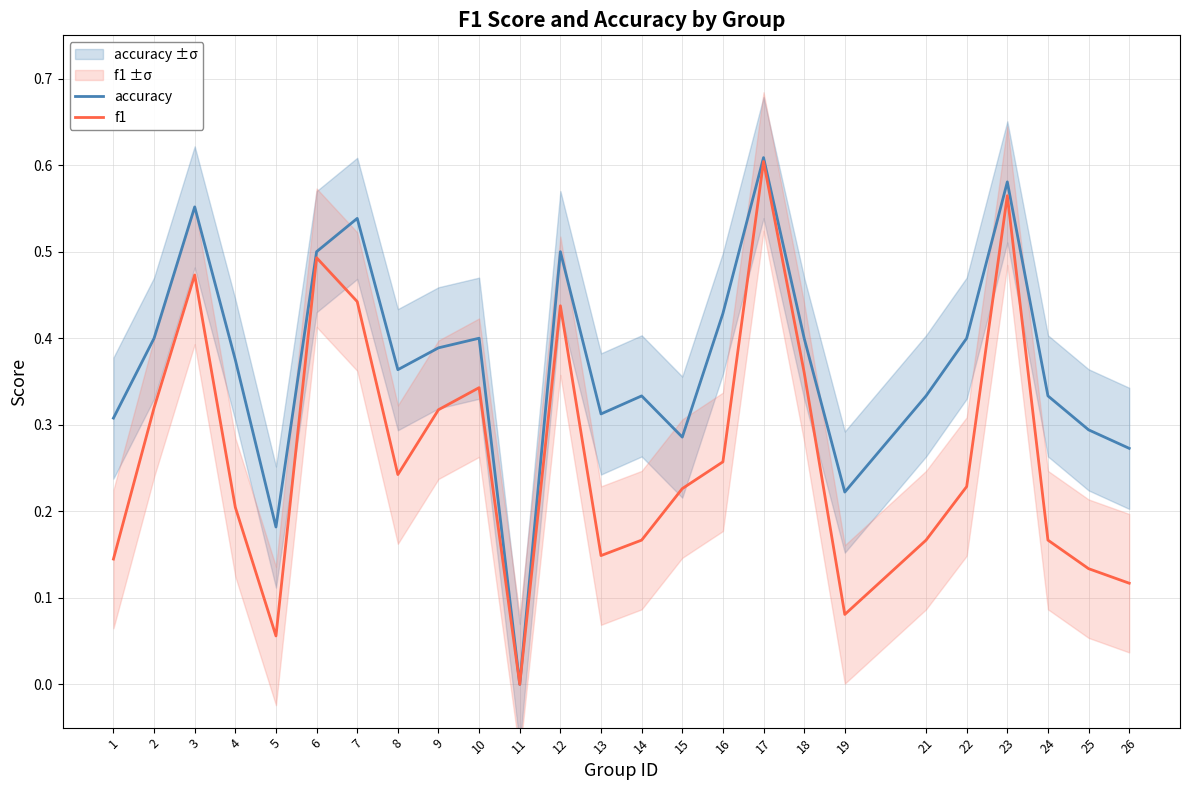

What is the difference between the second highest and minimum values in the f1 series?

0.6